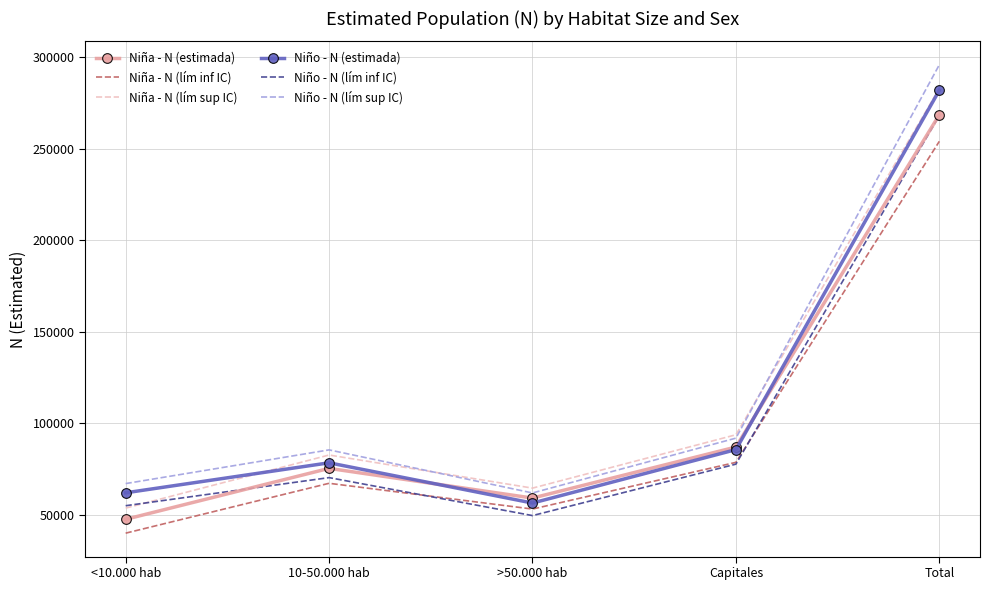

Is the value of Niña - N (estimada) at 10-50.000 hab greater than the value of Niña - N (lím inf IC) at >50.000 hab?

Yes